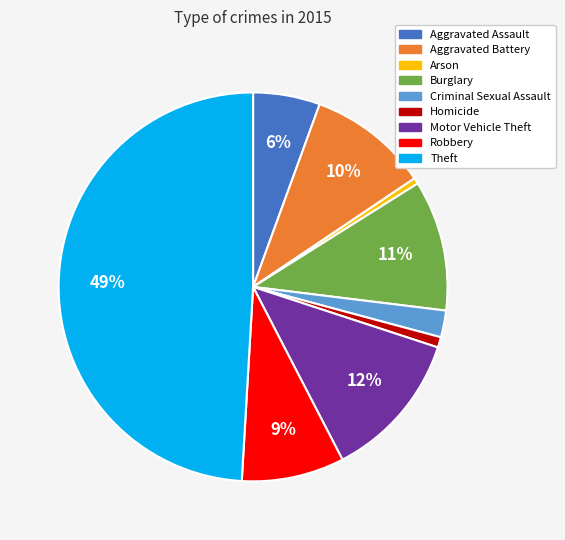

Is Aggravated Battery the majority of the pie?

No